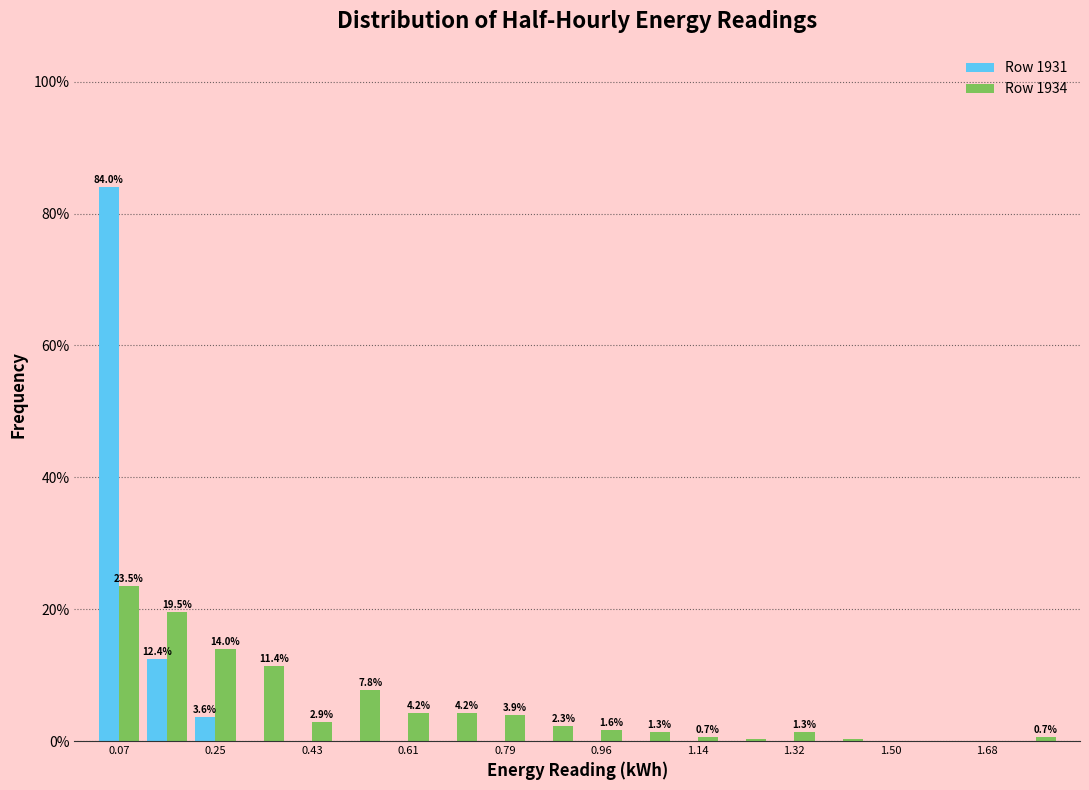

In the Row 1931 series, which range on the x-axis has the tallest bar?

0.02 to 0.12